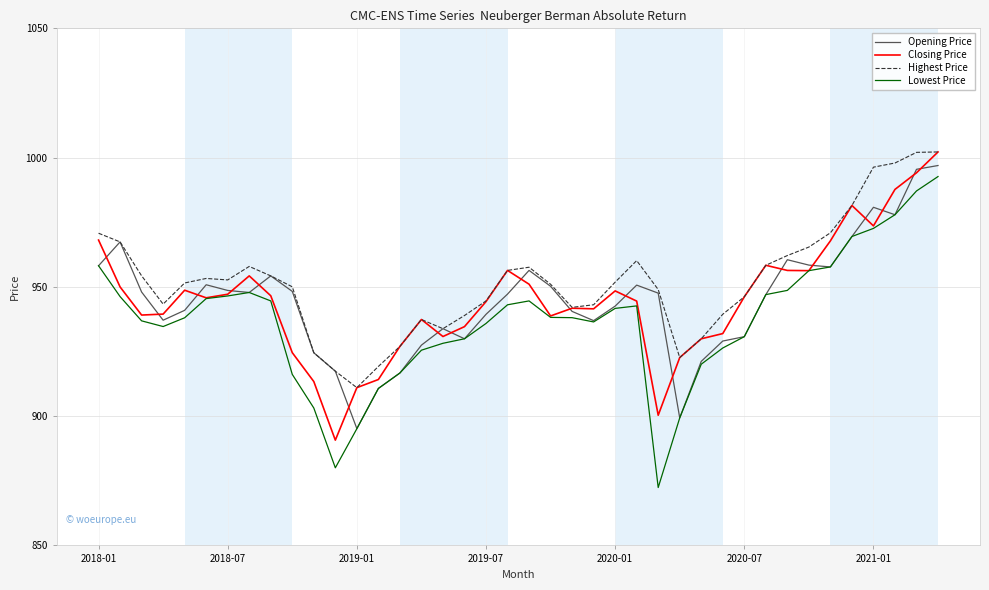

What is the minimum value for Lowest Price?

872.4